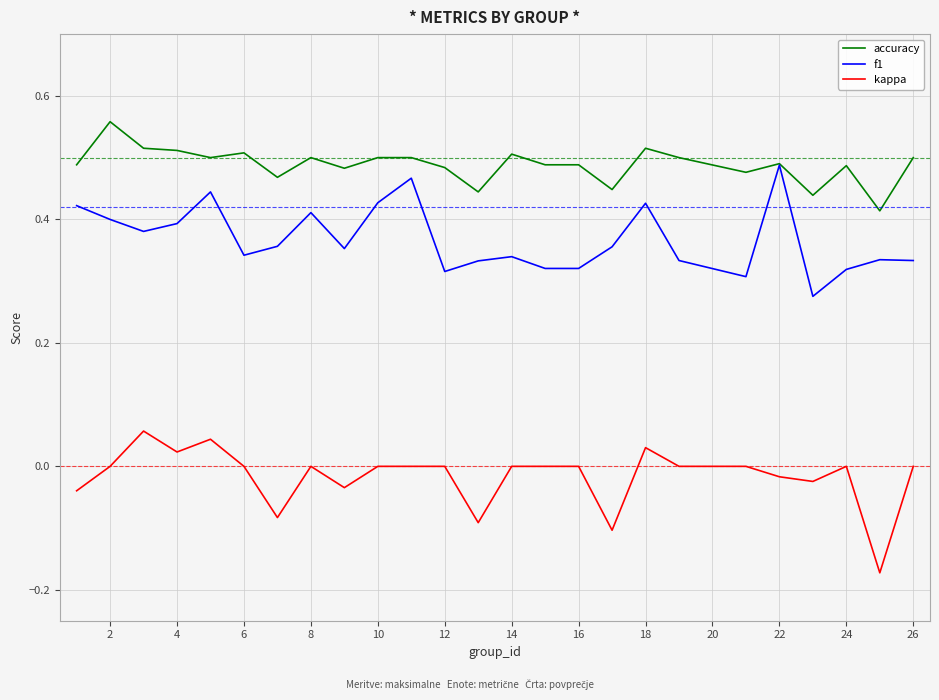

Which series has the largest total across all categories?

accuracy